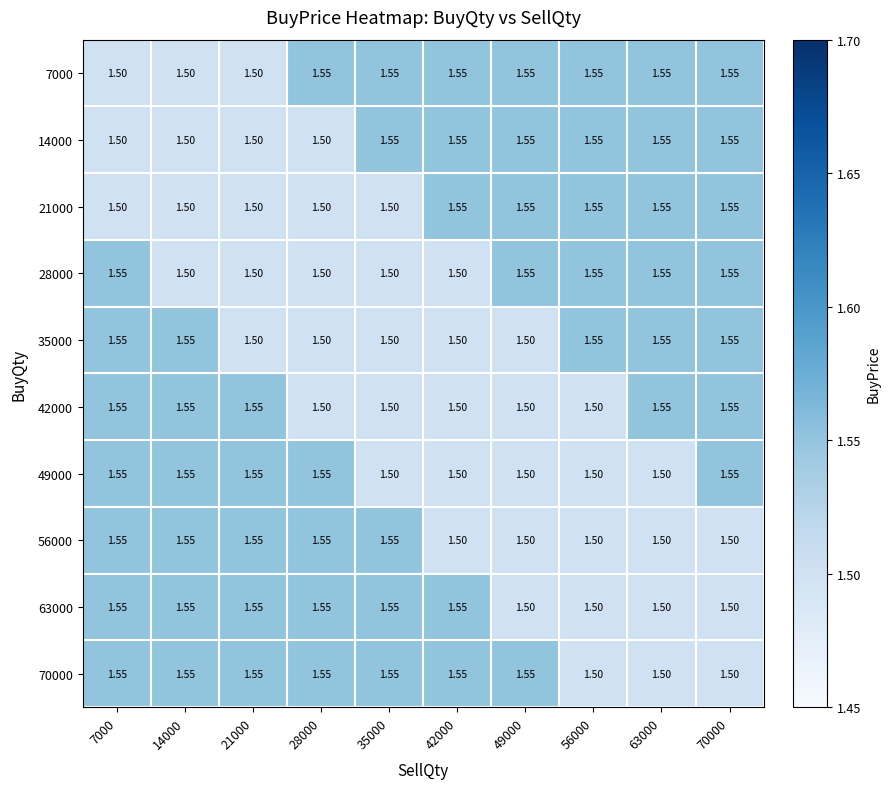

Is the value of 42000 at 49000 greater than the value of 63000 at 21000?

No